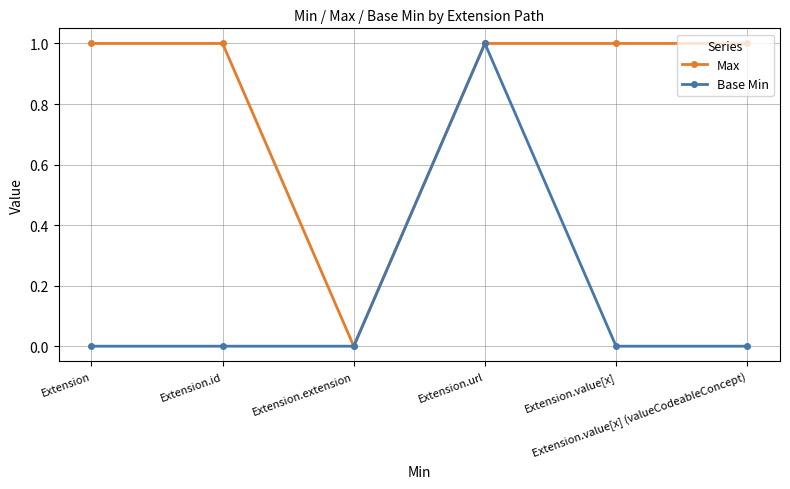

Where is Max nearest to the value 0?

Extension.extension